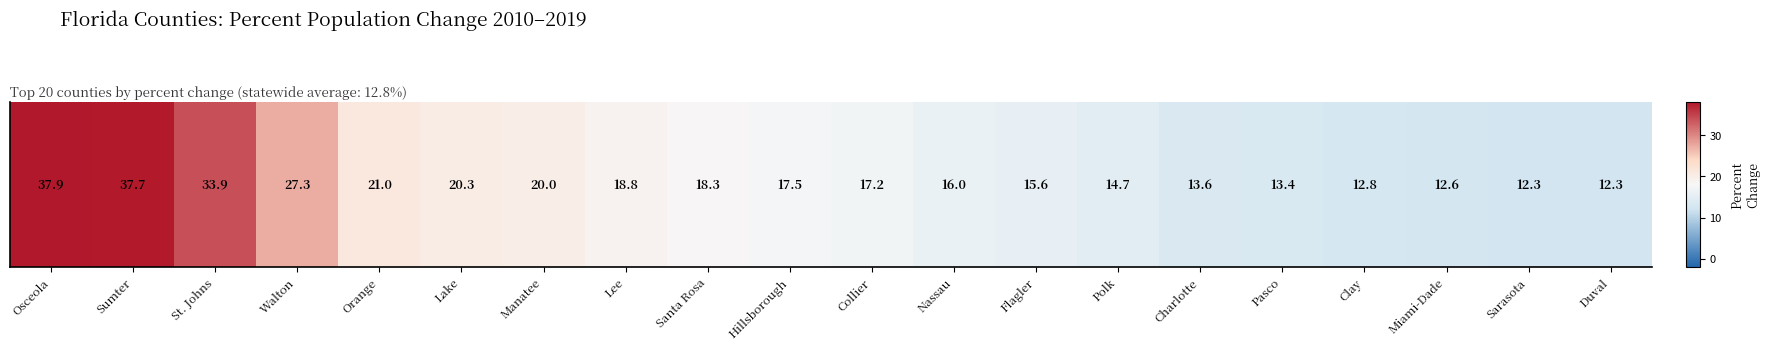

At which label is the value closest to 25?

Walton